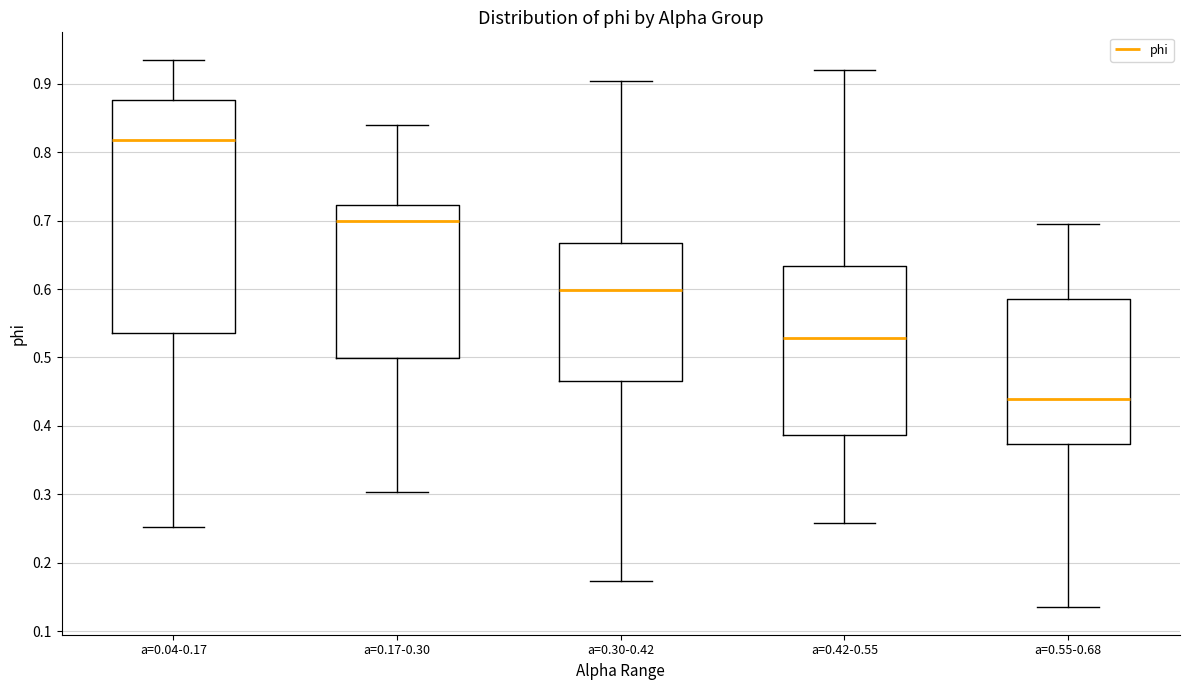

Reading left to right, read every box against the y-axis: the position of its median line, the range the box covers, and the ends of its whiskers. The values are not printed on the chart, so give them approximately, as read against the axis.

a=0.04-0.17: median 0.82, box 0.54 to 0.88, whiskers 0.25 to 0.94
a=0.17-0.30: median 0.70, box 0.50 to 0.72, whiskers 0.30 to 0.84
a=0.30-0.42: median 0.60, box 0.47 to 0.67, whiskers 0.17 to 0.90
a=0.42-0.55: median 0.53, box 0.39 to 0.63, whiskers 0.26 to 0.92
a=0.55-0.68: median 0.44, box 0.37 to 0.58, whiskers 0.13 to 0.69